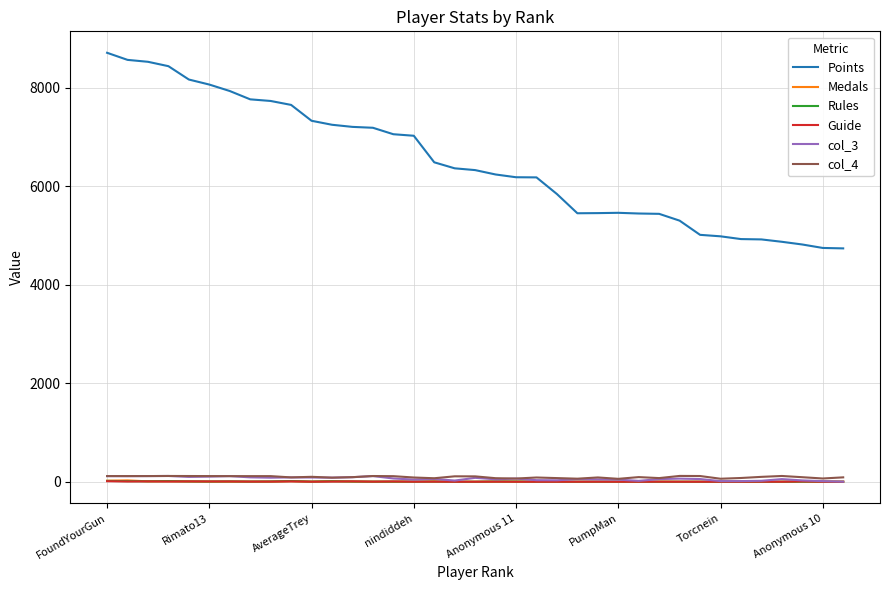

Which series has the largest range (max minus min)?

Points